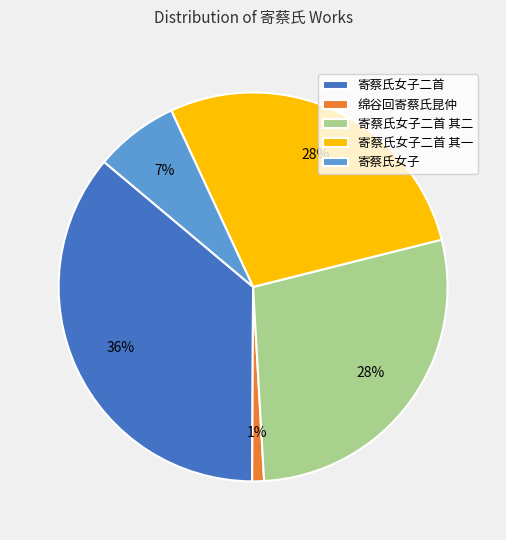

Which category has the biggest portion of the pie?

寄蔡氏女子二首